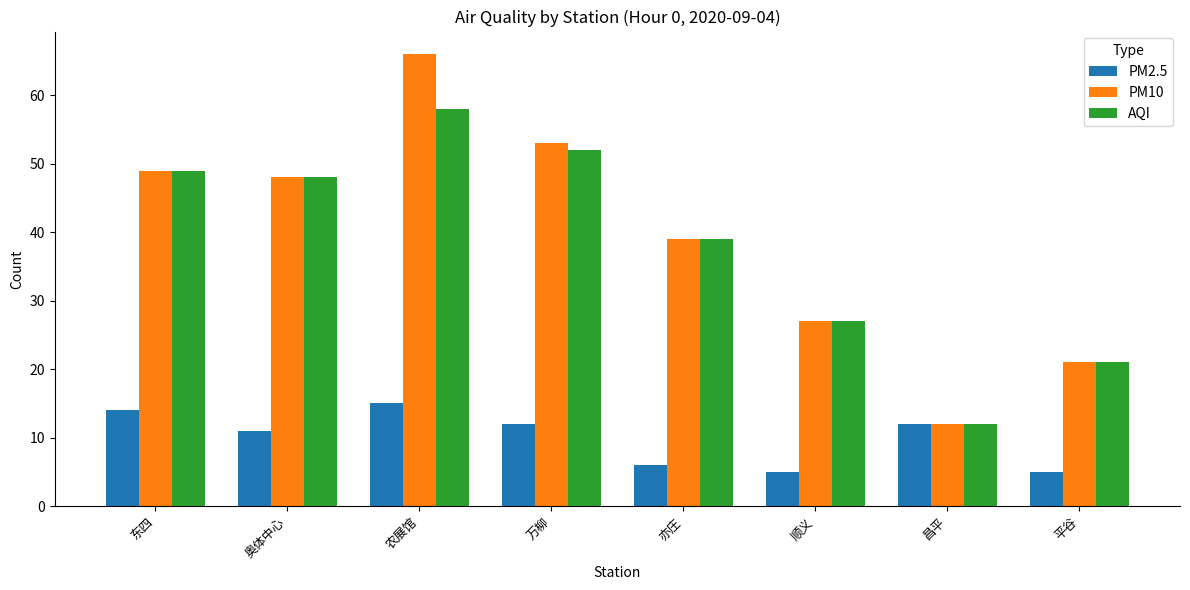

List the series in order of their peak value, lowest first.

PM2.5, AQI, PM10